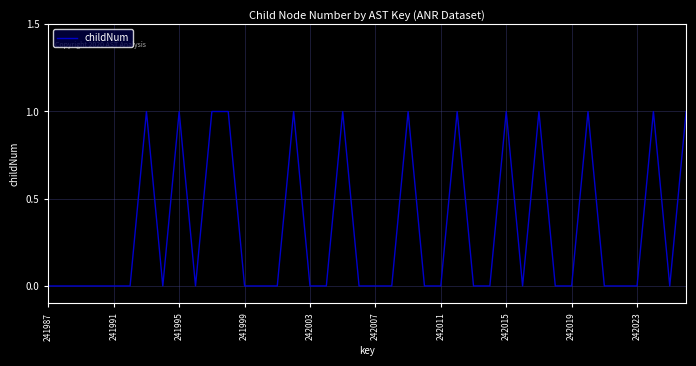

How many lines are shown in the chart?

1